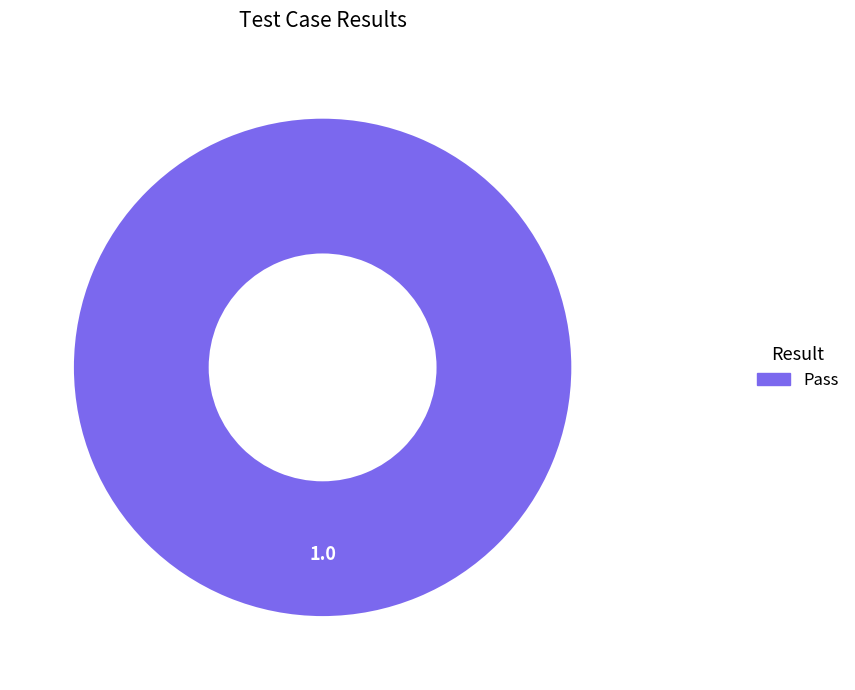

Is there any slice that represents more than half of the pie?

Yes